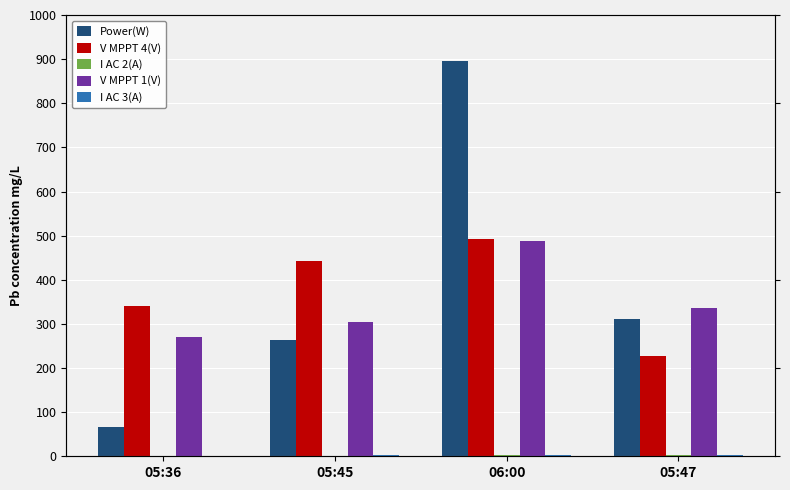

At which label is Power(W) closest to 481?

05:47